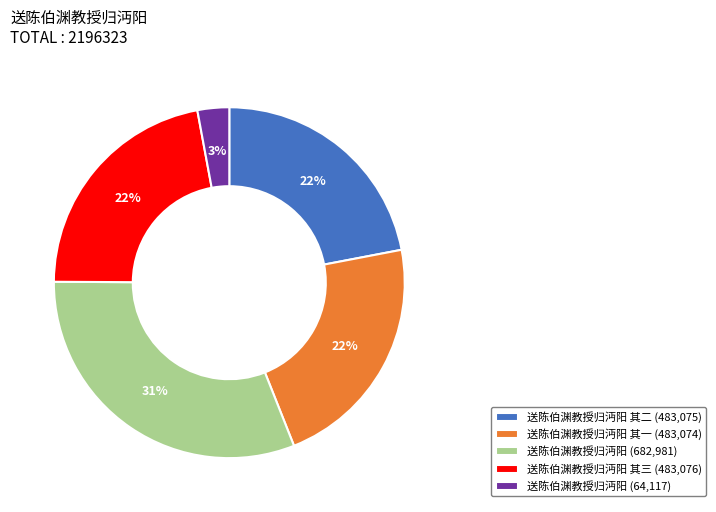

True or false: 送陈伯渊教授归沔阳 其三 (483,076) accounts for 22% of the total.

True